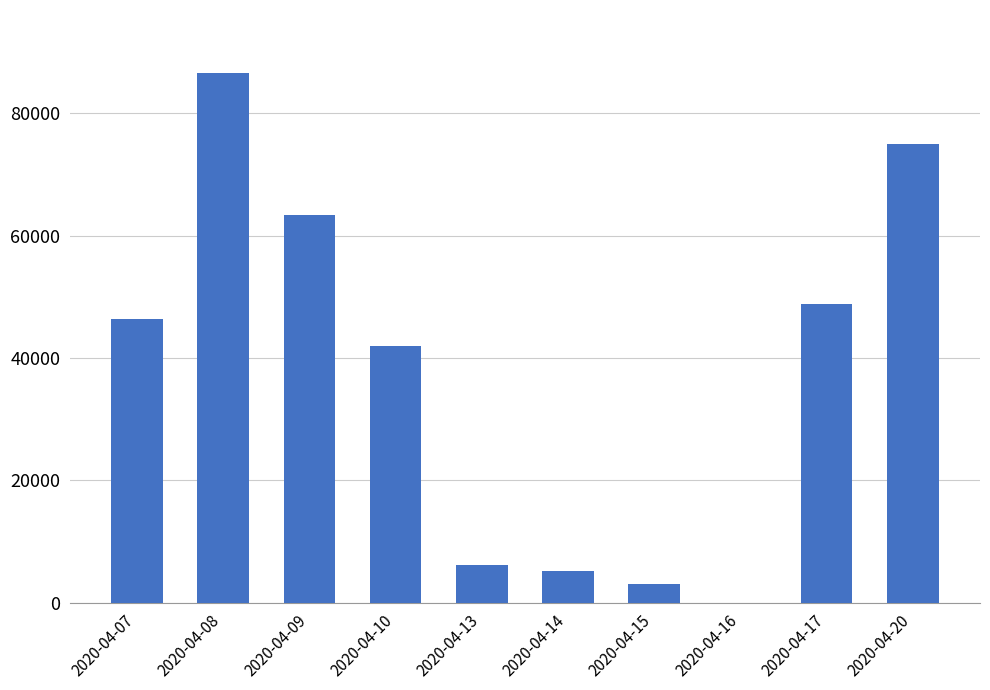

Approximately how many times larger is the value at 2020-04-15 compared to 2020-04-13?

0.5